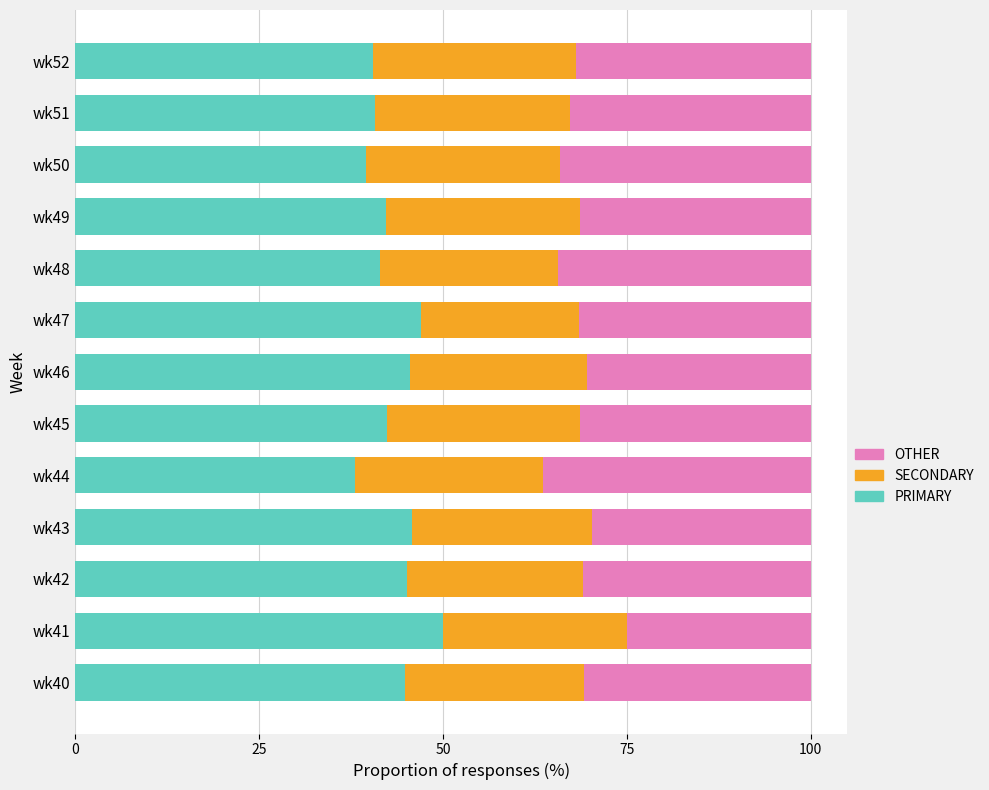

What is the difference between the maximum and second lowest values in the PRIMARY series?

10.5